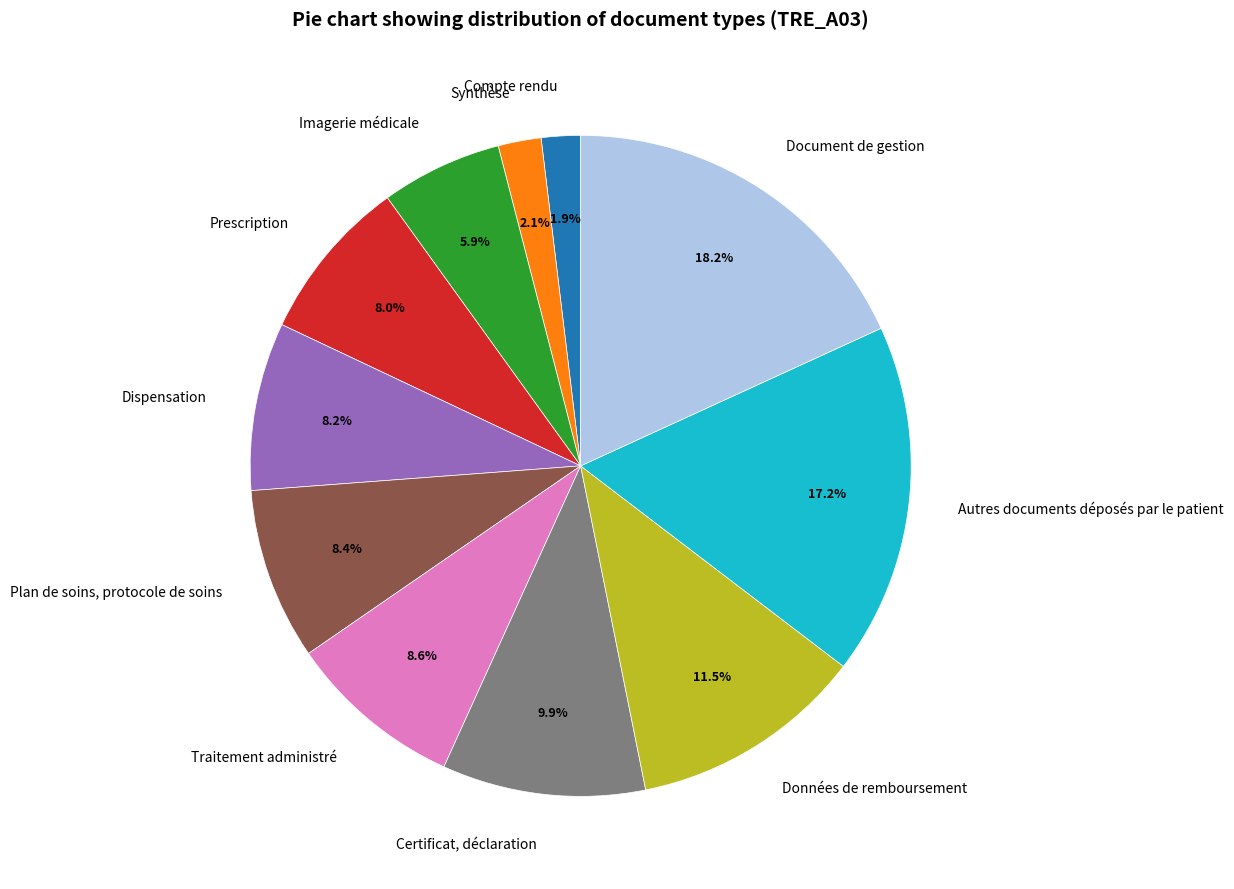

What portion of the pie excludes Imagerie médicale?

94.1%